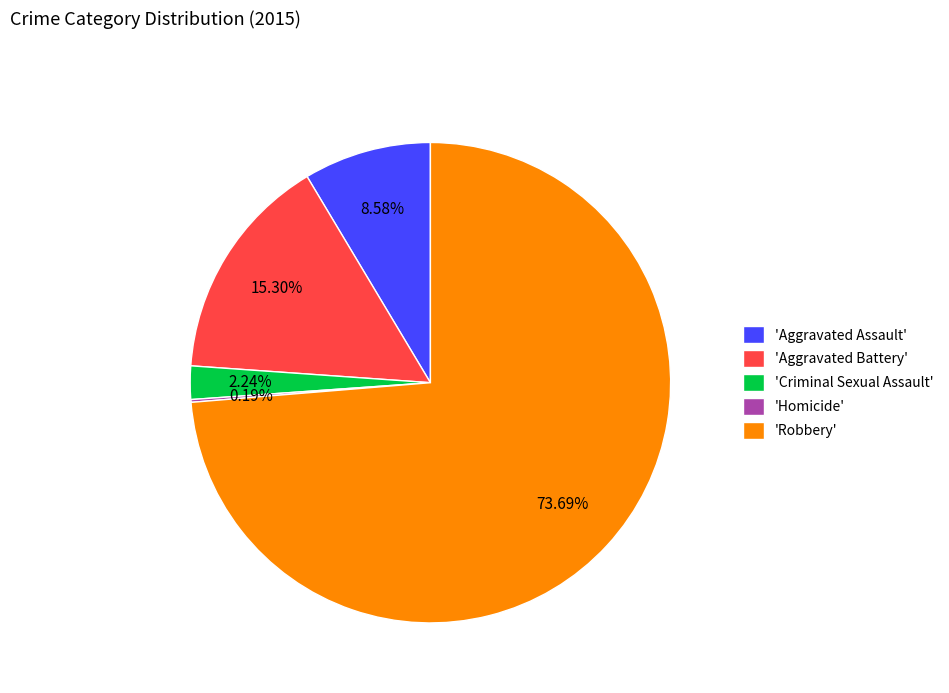

Is there any slice that represents more than half of the pie?

Yes